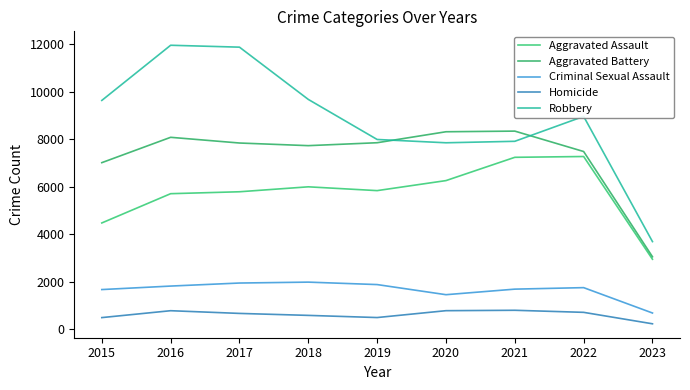

Is it true that Aggravated Battery equals 7845 at 2017?

True